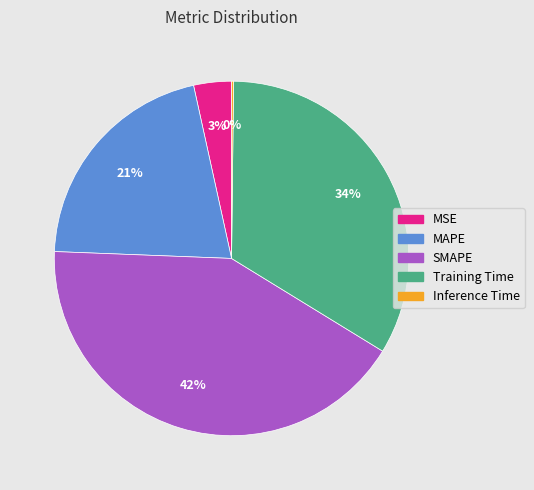

Between MAPE and MSE, which is larger?

MAPE